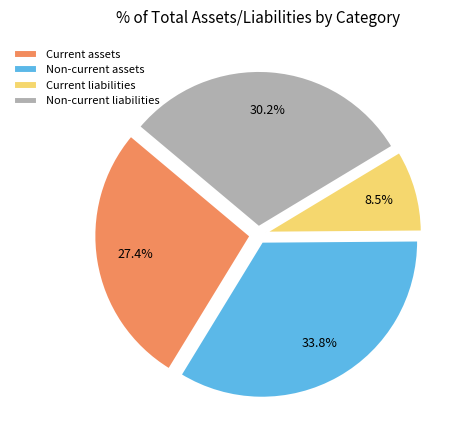

Is there a majority slice in this chart?

No